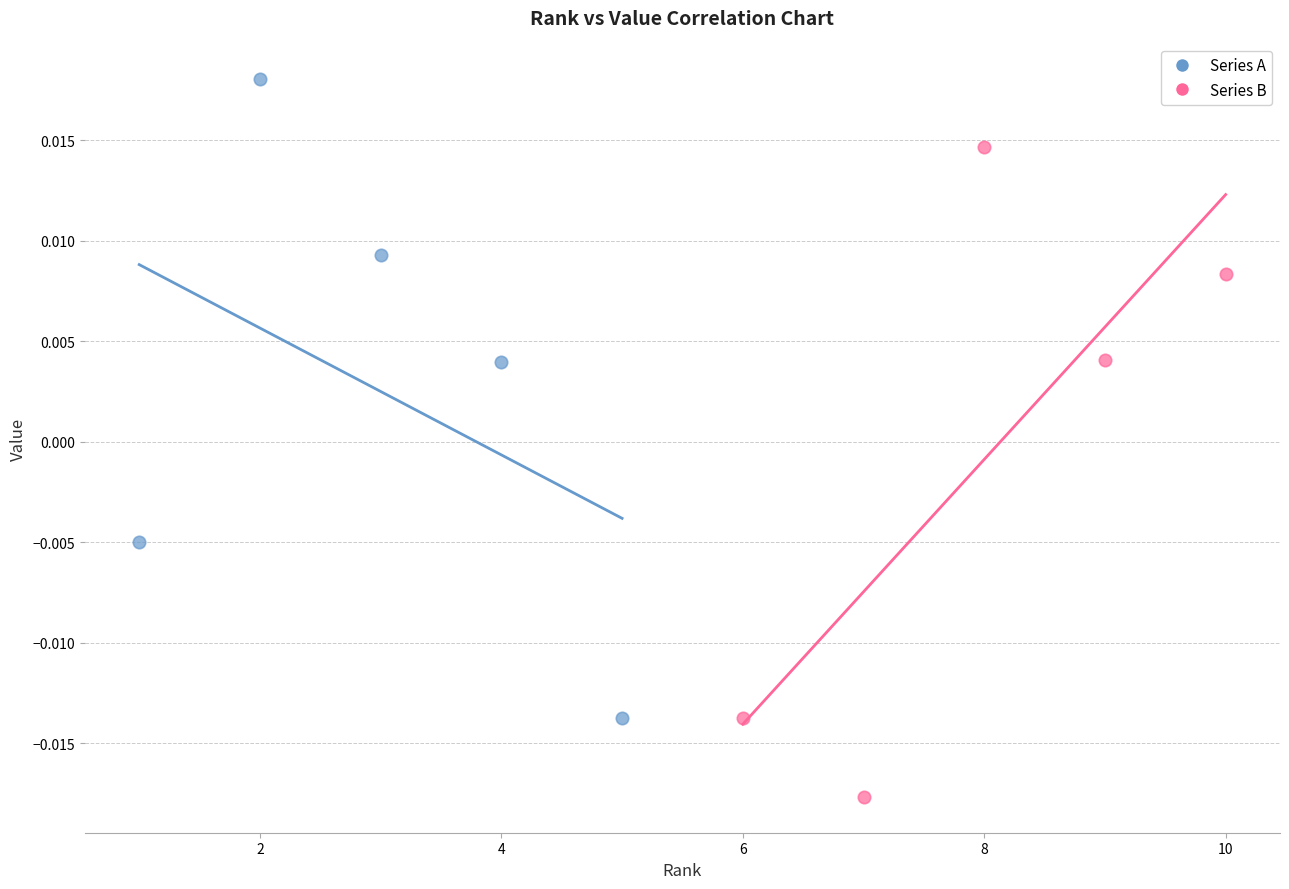

Which series reaches the minimum Y coordinate?

Series B